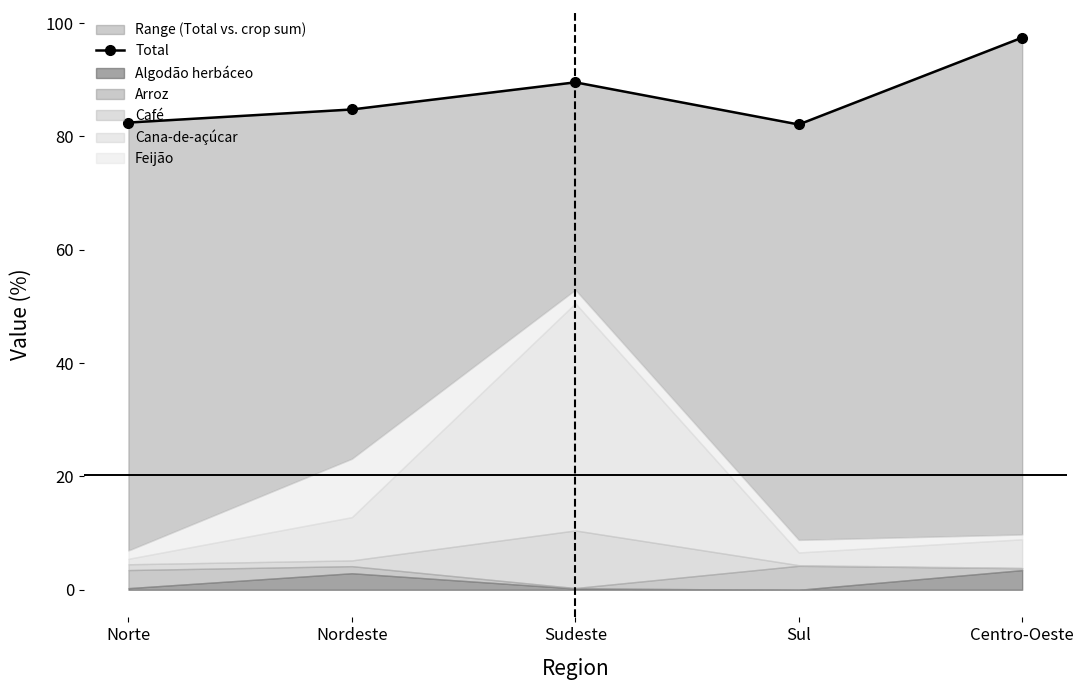

What is the change in value from Nordeste to Sudeste?

+4.8